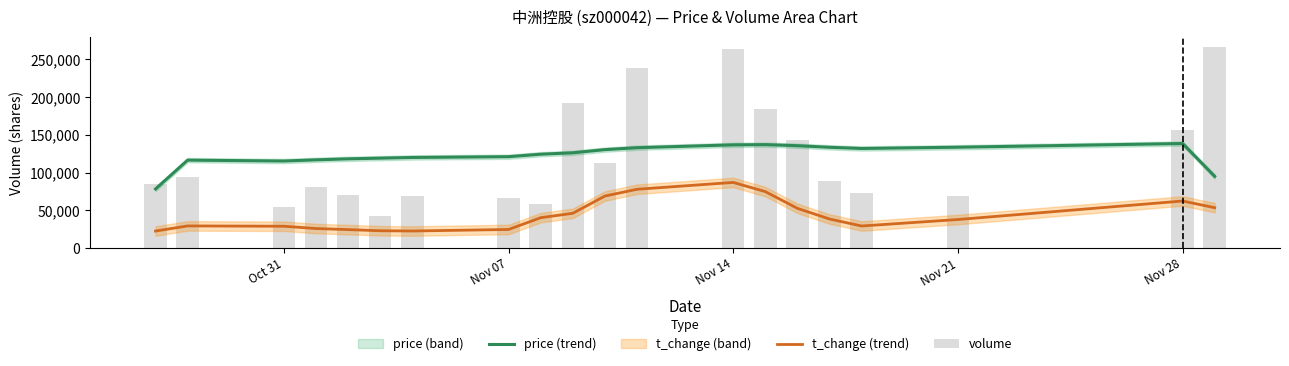

True or false: volume has a value of 16620.5 at 8.

False